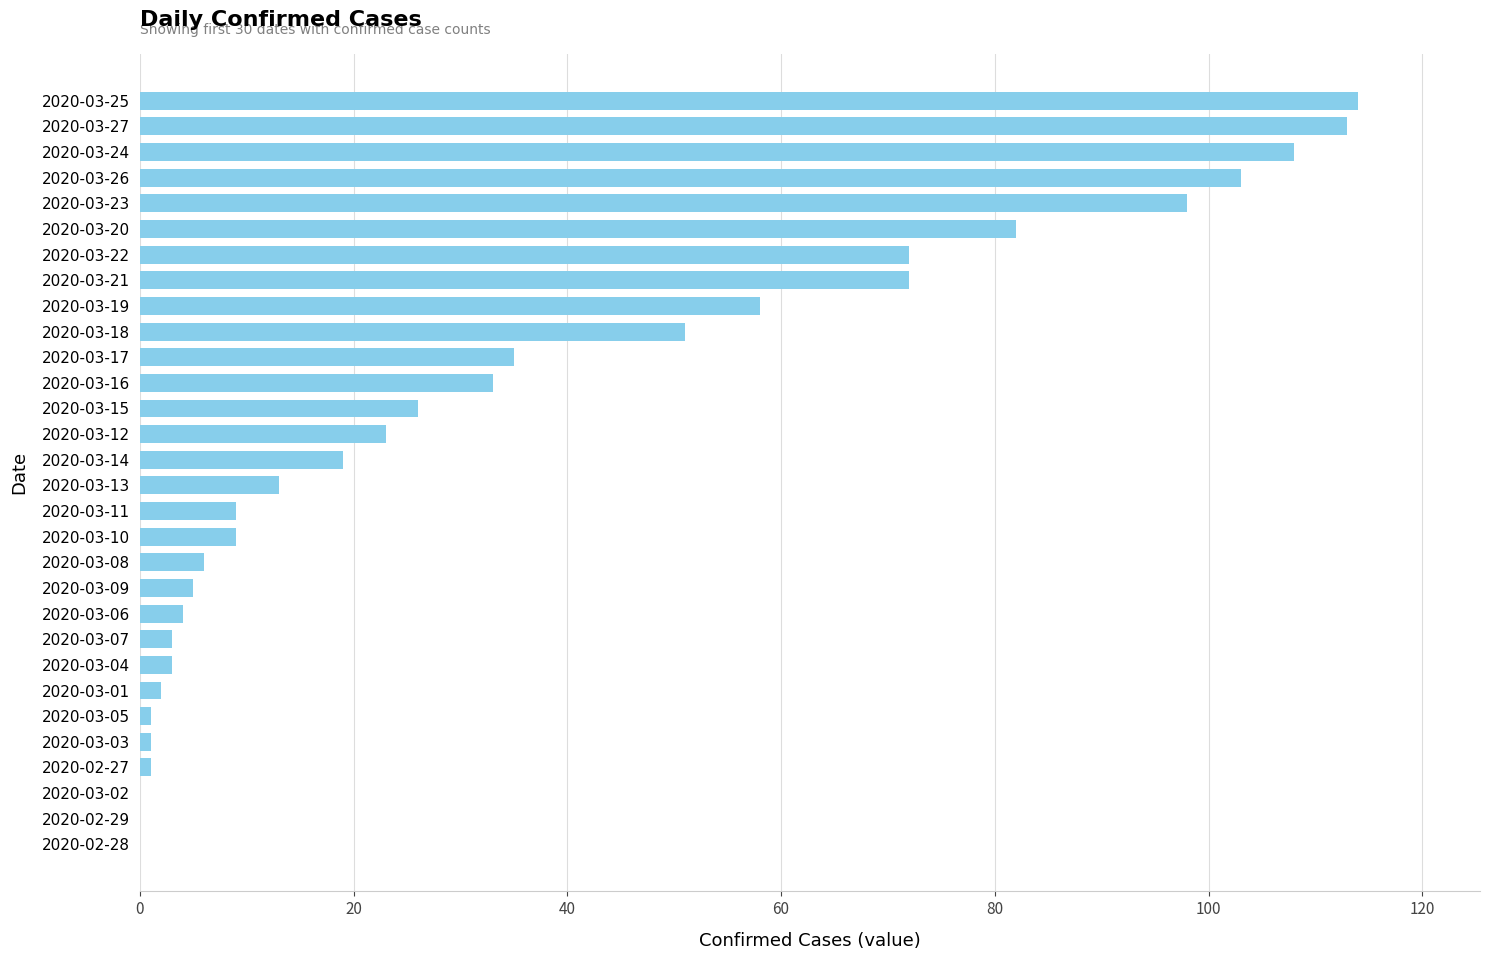

The chart shows a value of 113 at 2020-03-27. True or false?

True